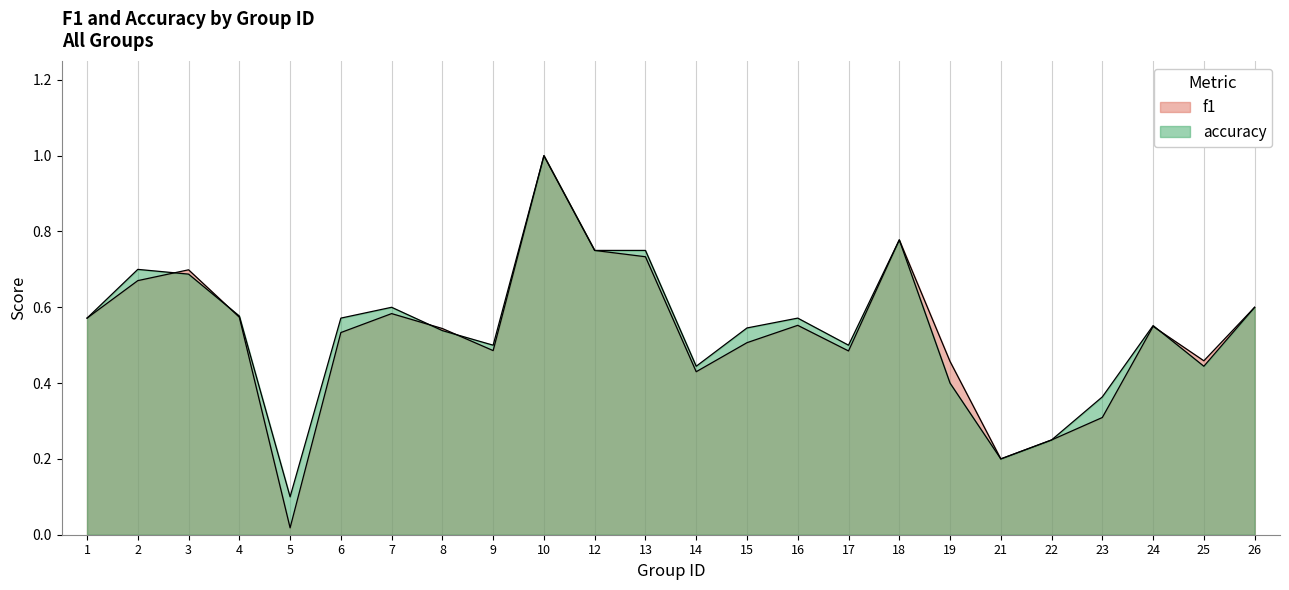

What is the value of the f1 point at the 23rd from the left?

0.5